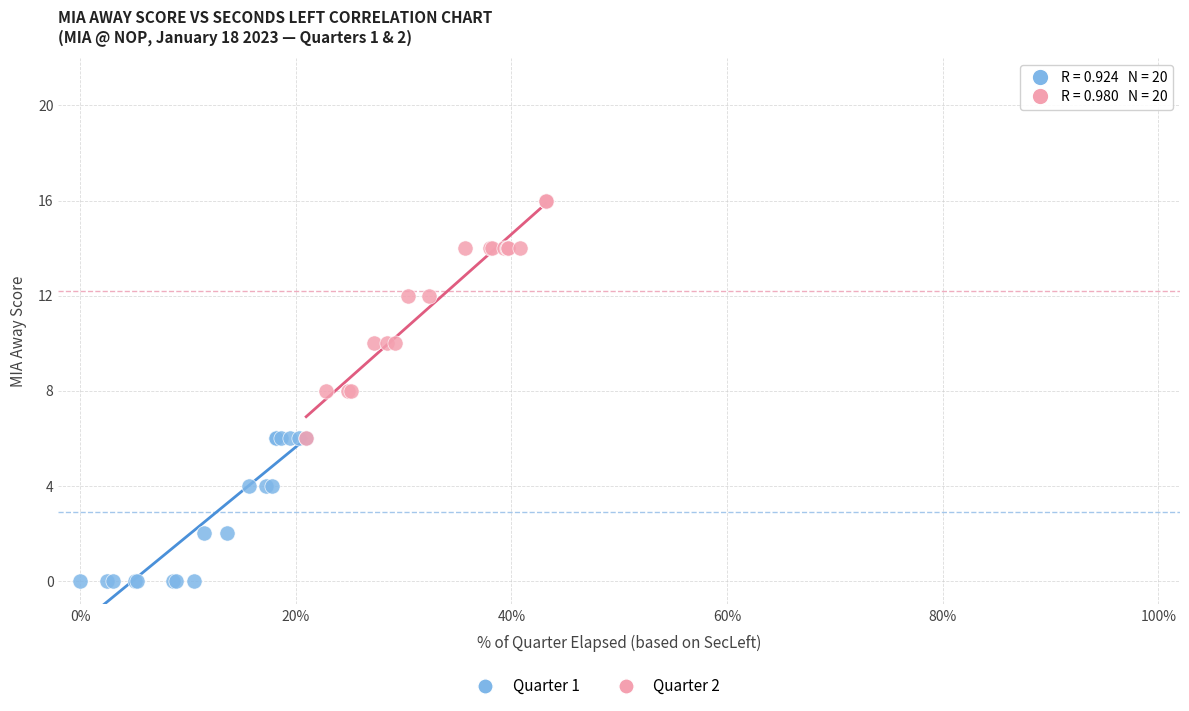

Which series reaches the minimum Y coordinate?

Quarter 1